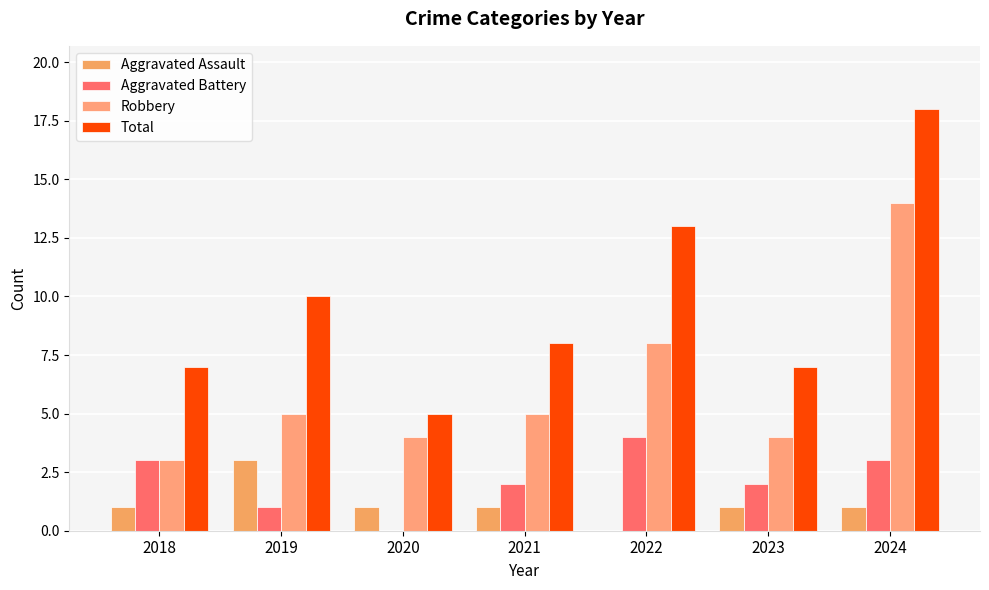

How many categories are shown in the chart?

7